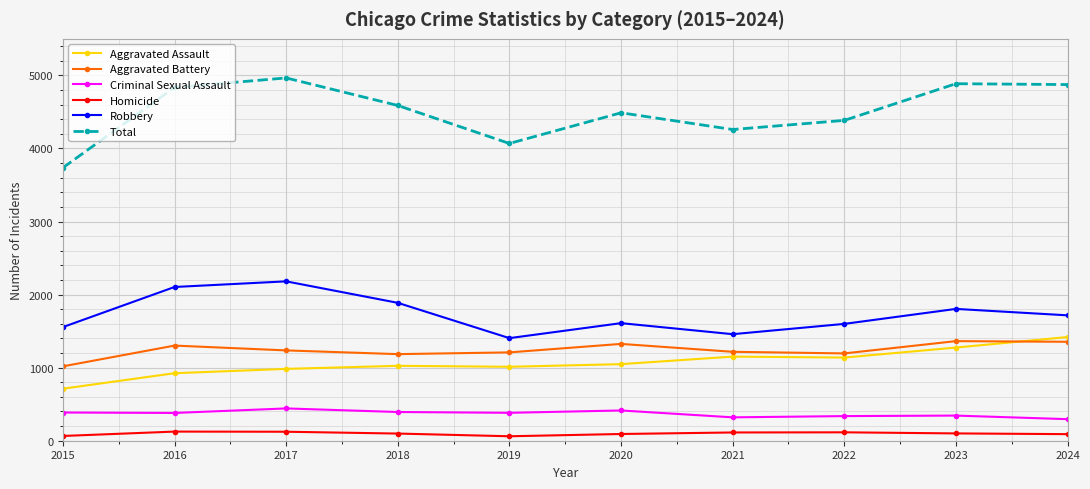

What is the spread (max minus min) of values at 2020?

4396